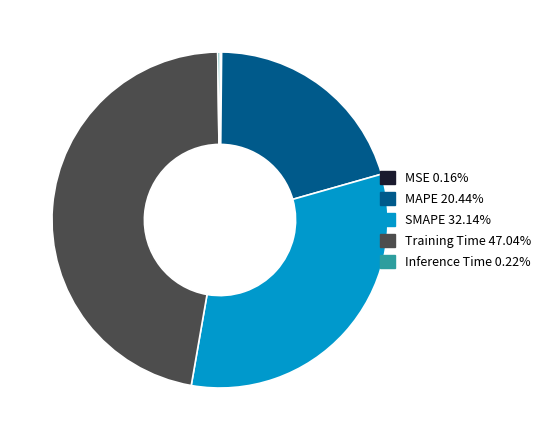

Which has a higher value, MAPE or Training Time?

Training Time